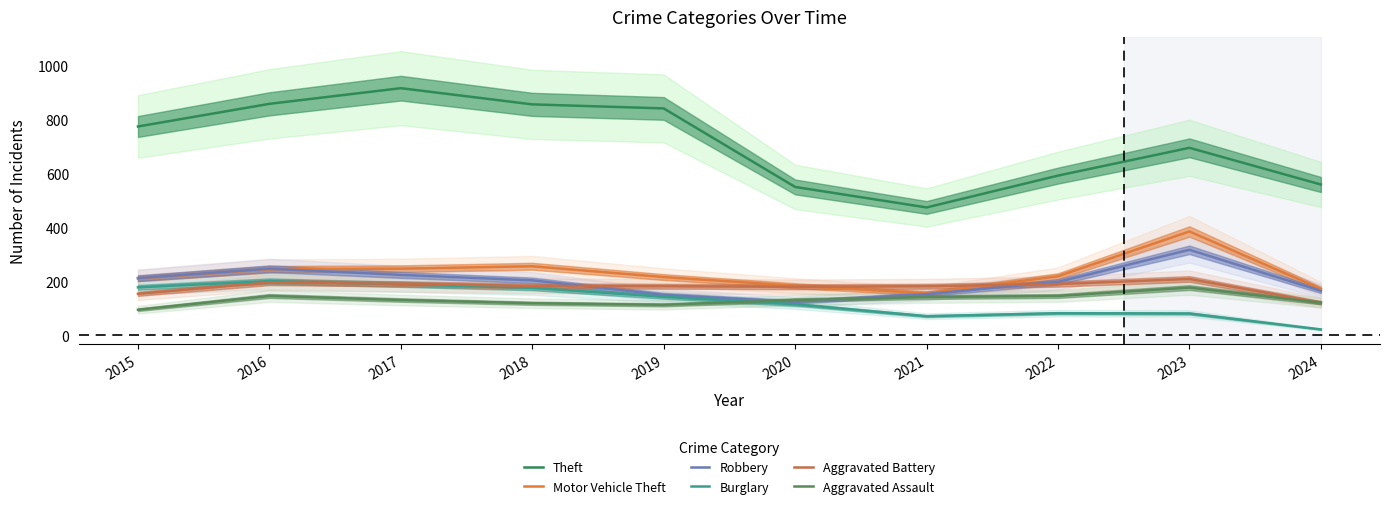

Where is the first local maximum for Robbery?

2016